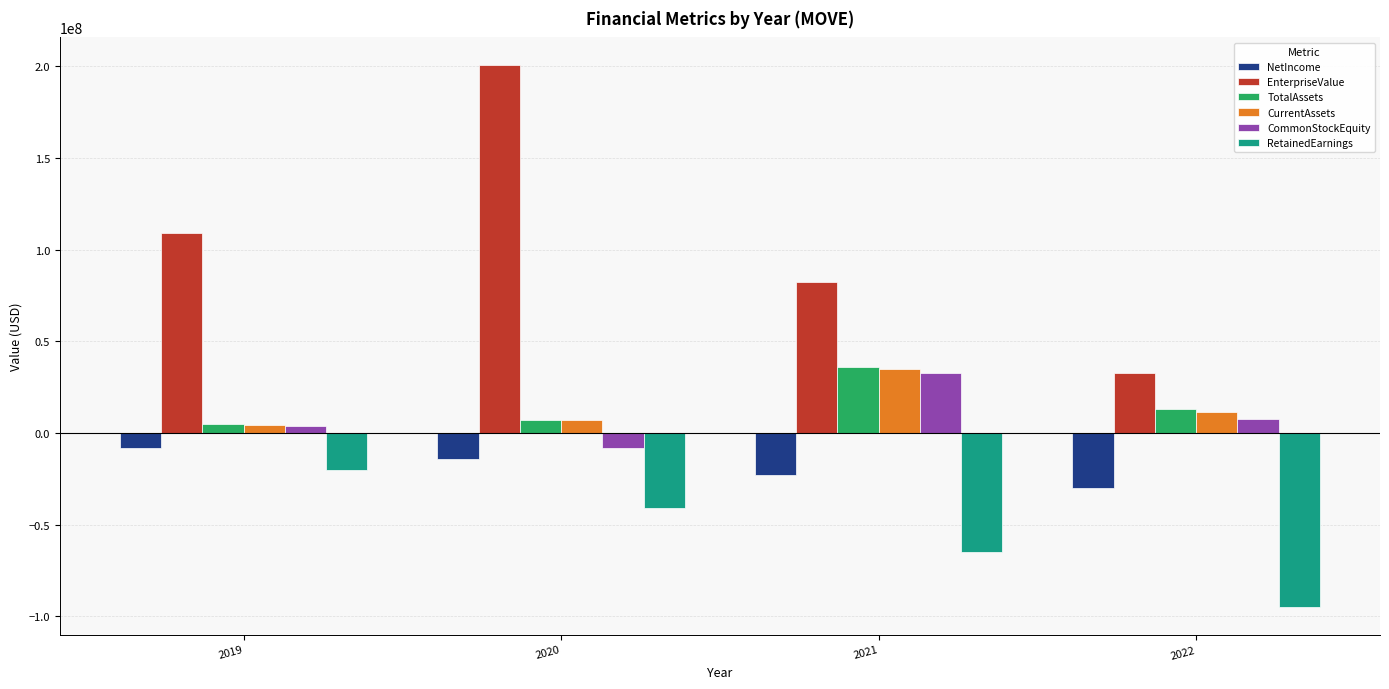

Are the bars grouped side by side (vs. stacked)?

Yes